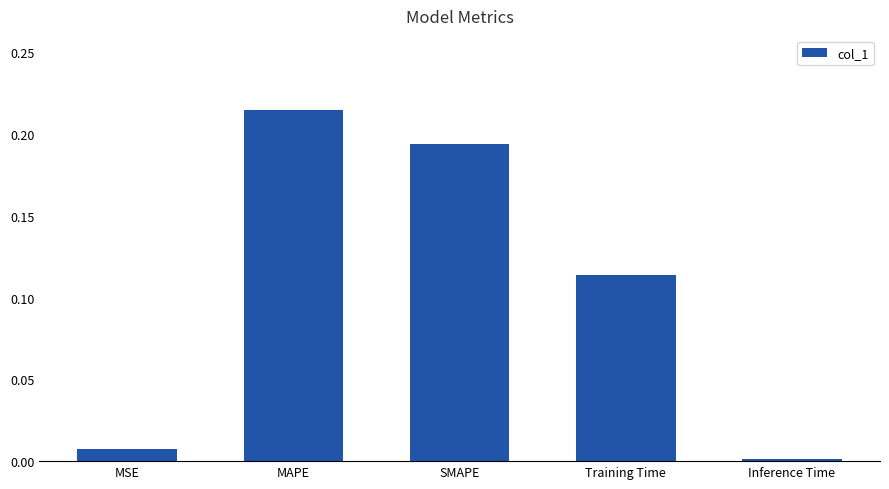

Which category has the lowest value across all series?

Inference Time